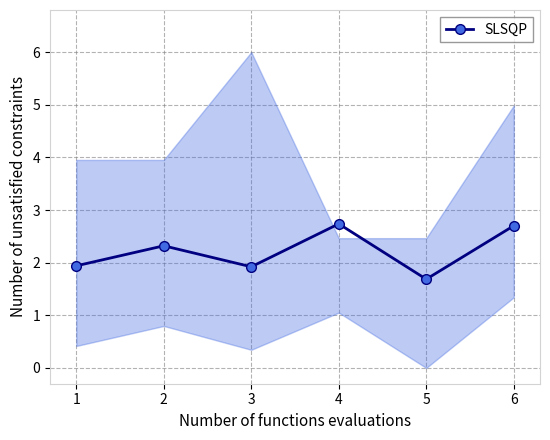

What is the change in value from 2 to 6?

+0.4